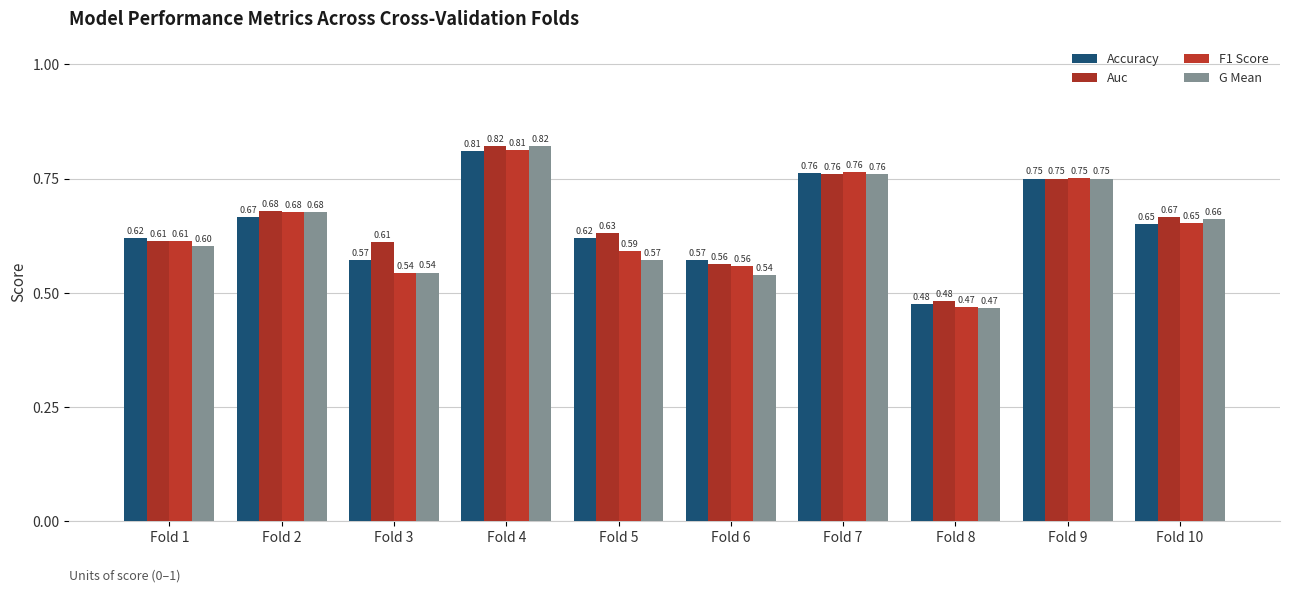

Which series has the largest total across all categories?

Auc